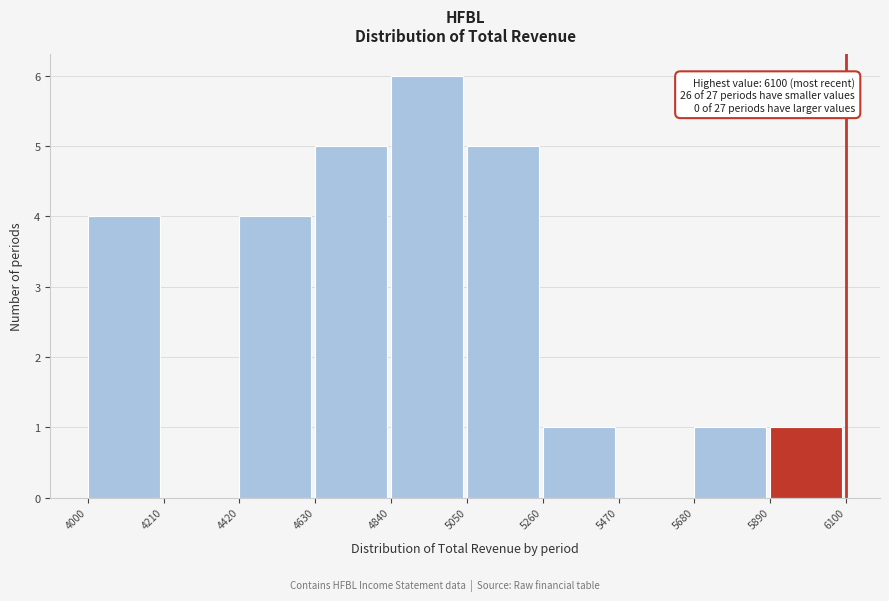

Over which range of the x-axis is the bar tallest?

4840 to 5050